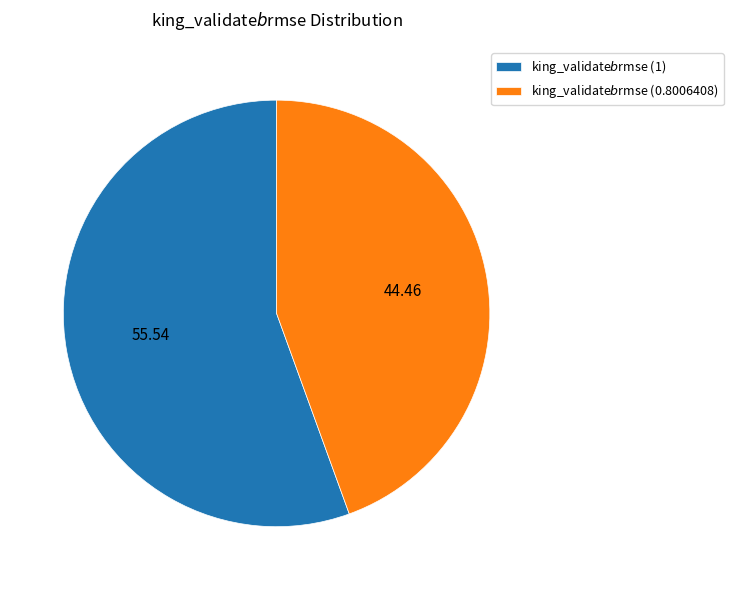

Is there a majority slice in this chart?

Yes